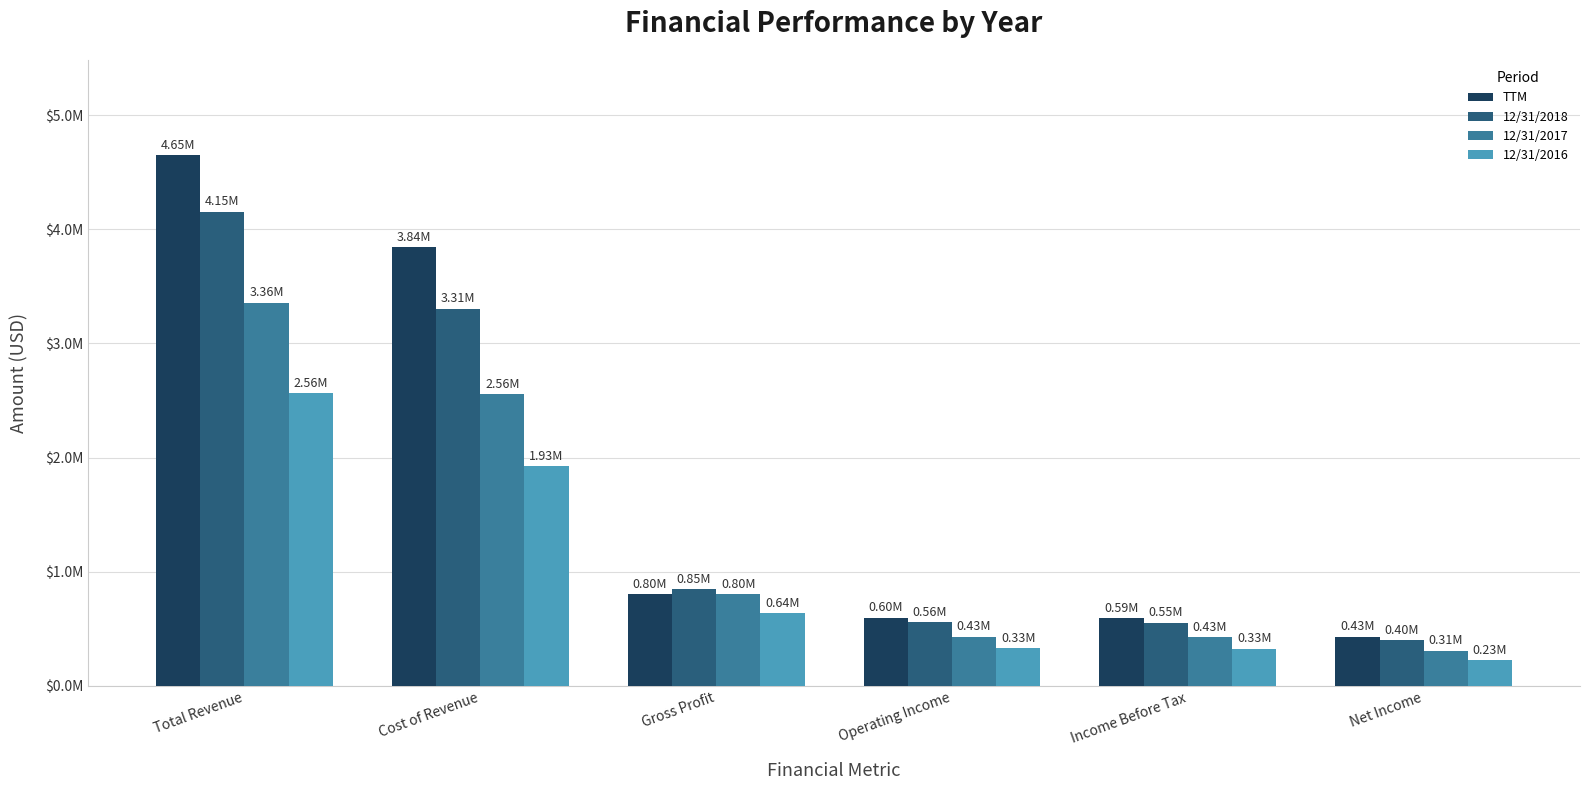

Which has a higher value, Income Before Tax or Total Revenue?

Total Revenue